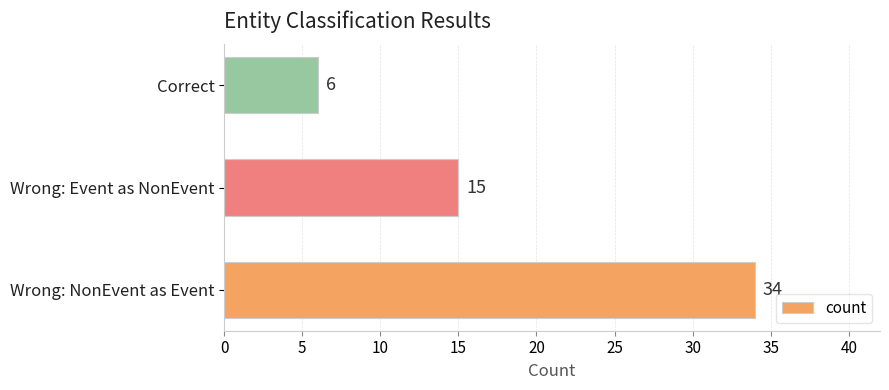

Count the values in the range 6 to 34.

3